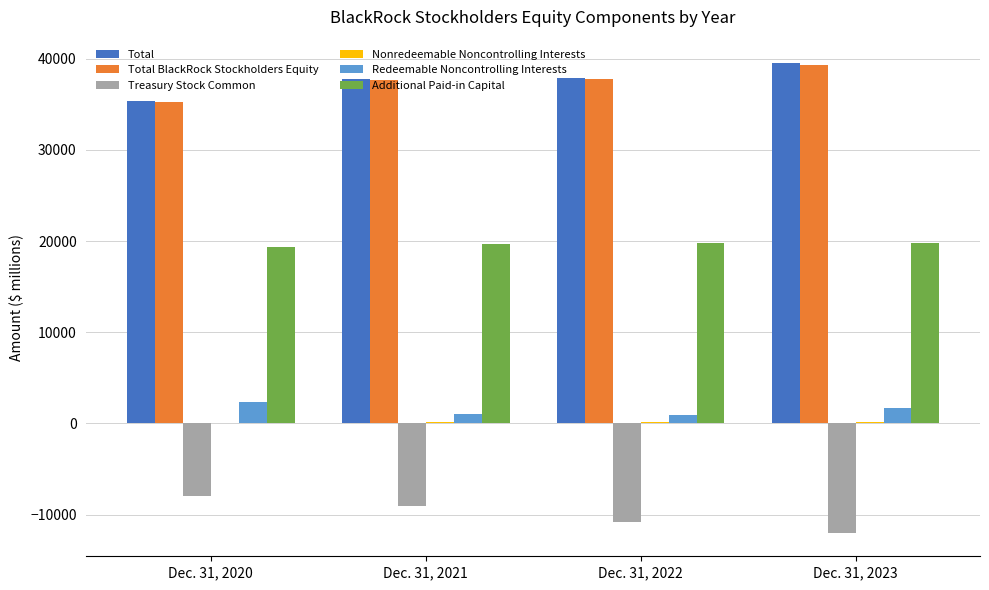

What is the sum of all Treasury Stock Common values?

-39892